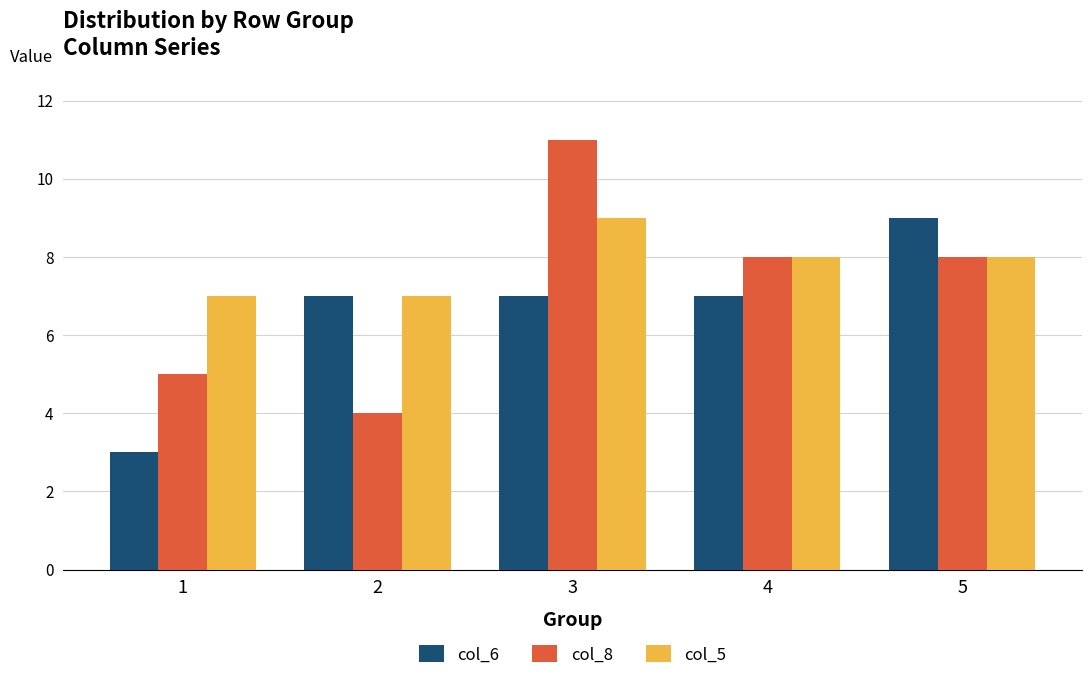

What is the difference between the highest and lowest values at 1?

4